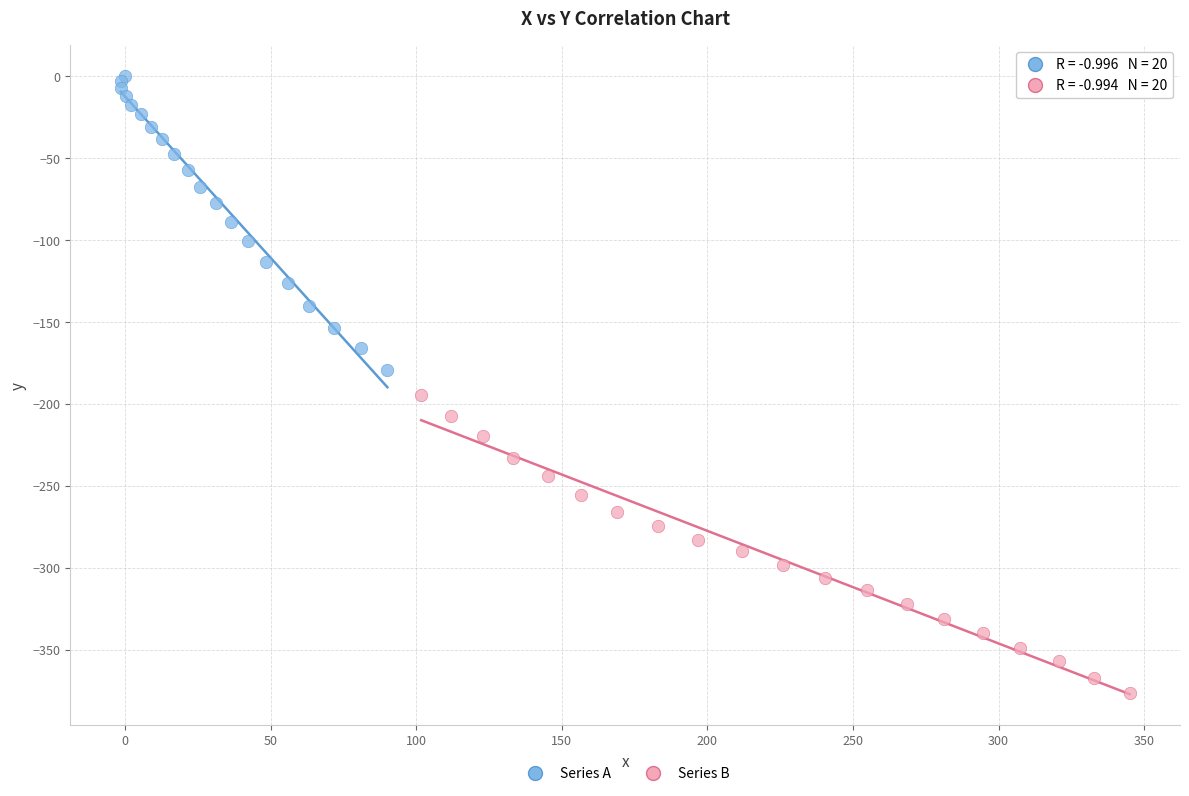

Which series contains the lowest Y value?

Series B